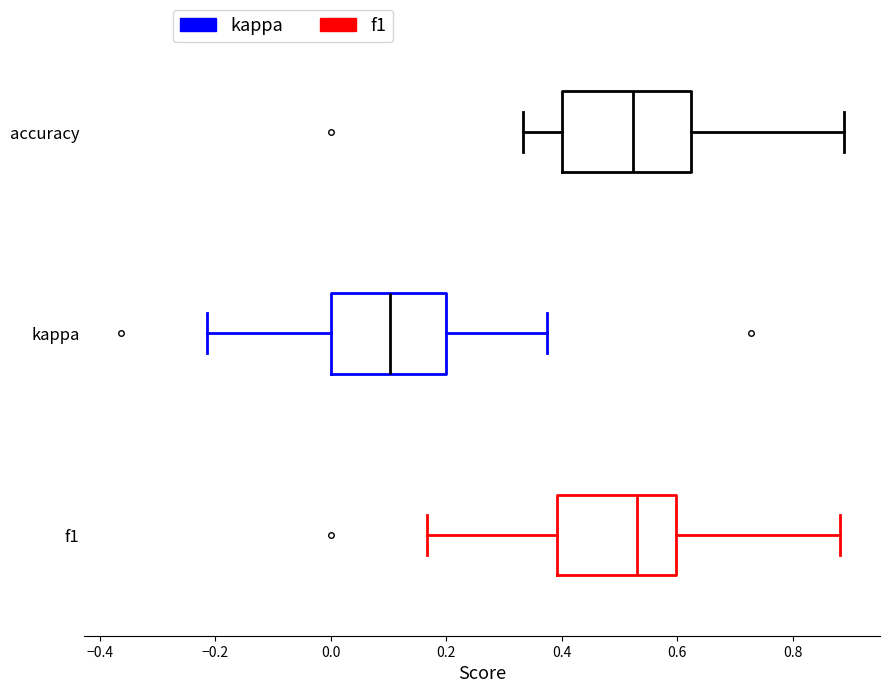

Where does the left whisker of the box for kappa end on the x-axis? The values are not printed on the chart, so give them approximately, as read against the axis.

-0.22